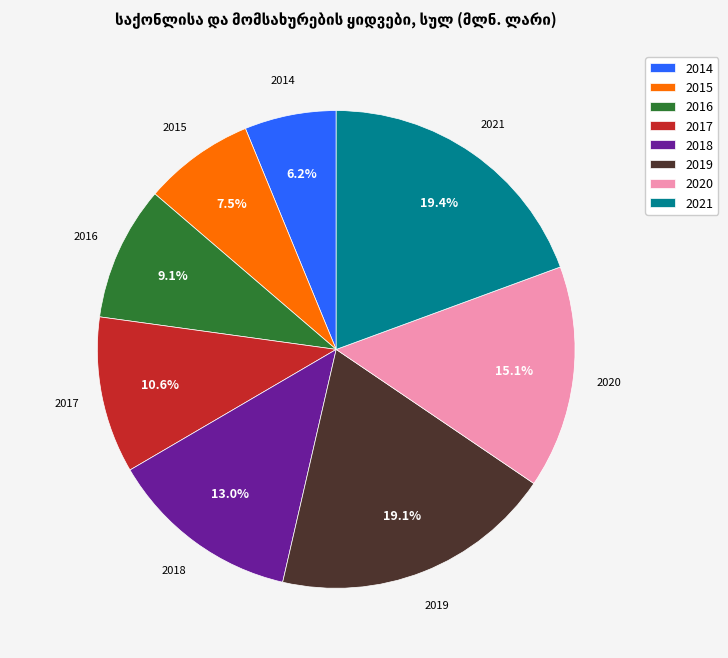

Is there a majority slice in this chart?

No